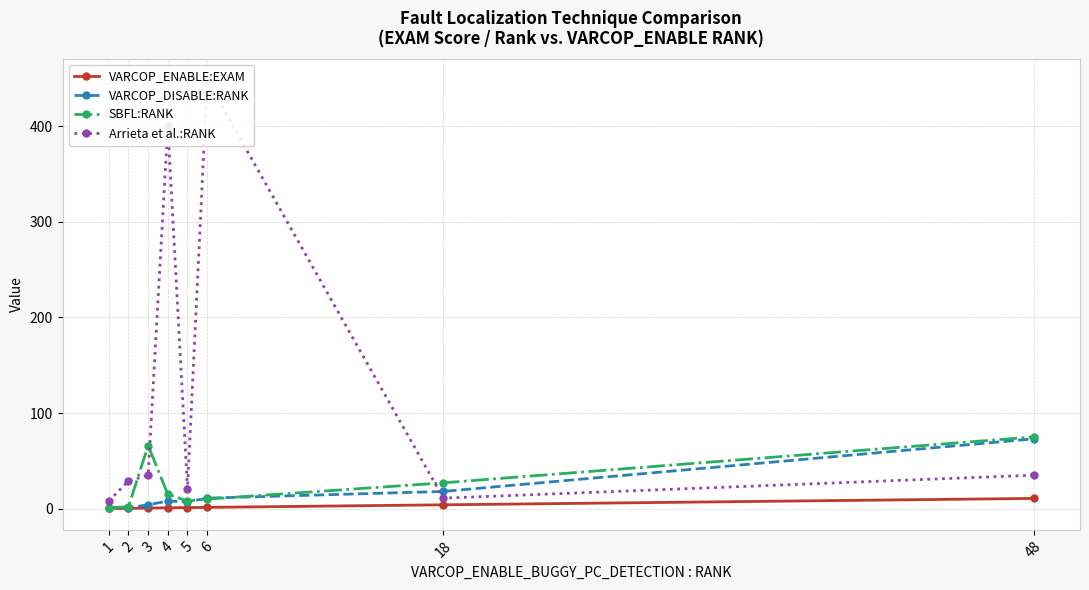

True or false: Arrieta et al.:RANK has more than 0 interior local peaks.

True